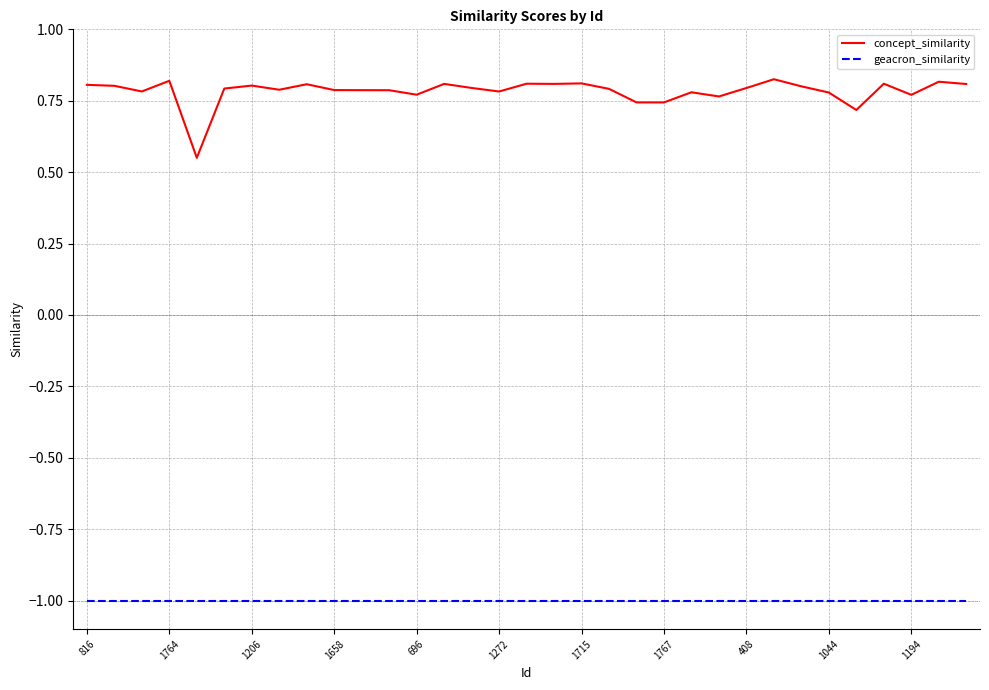

How many distinct data groups are displayed?

2